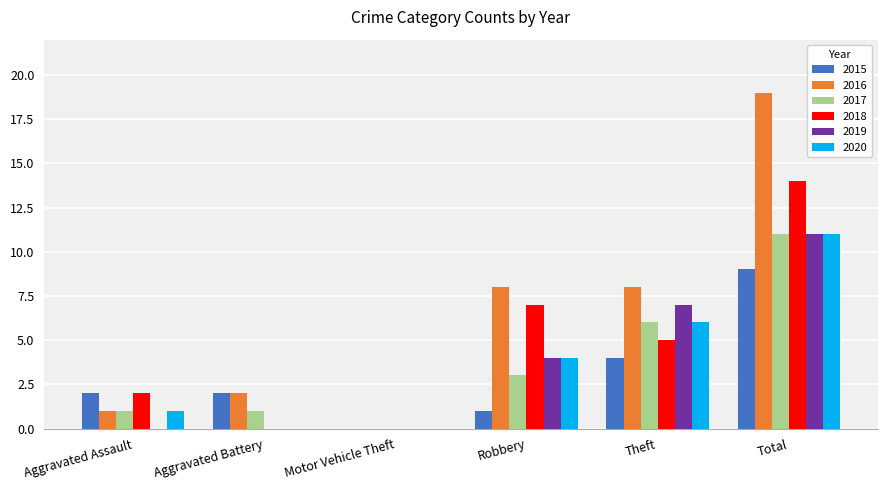

What is the sum of all 2016 values?

38